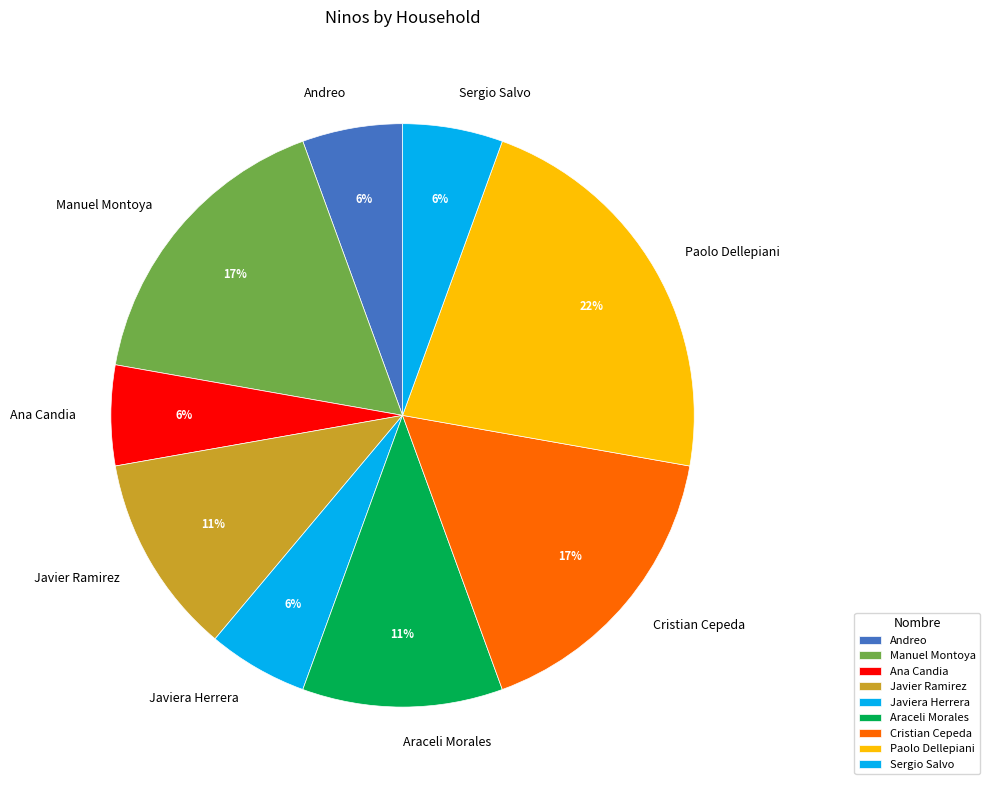

How many slices are in this pie chart?

9